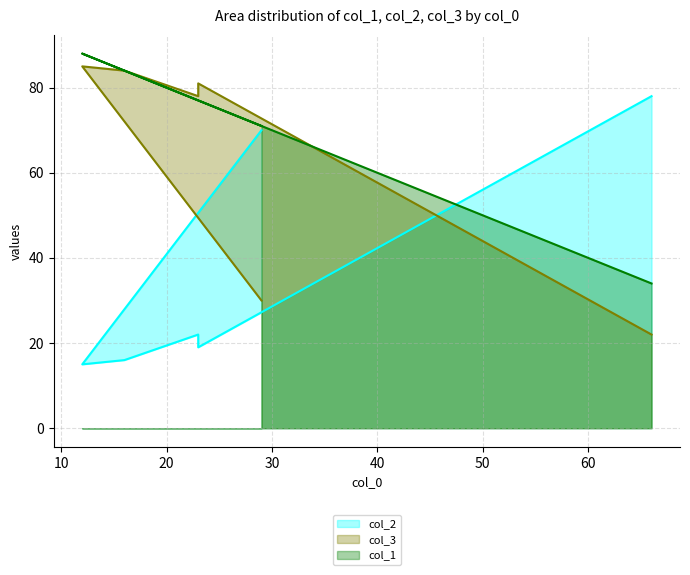

Rank the series by their maximum value, from highest to lowest.

col_1, col_3, col_2